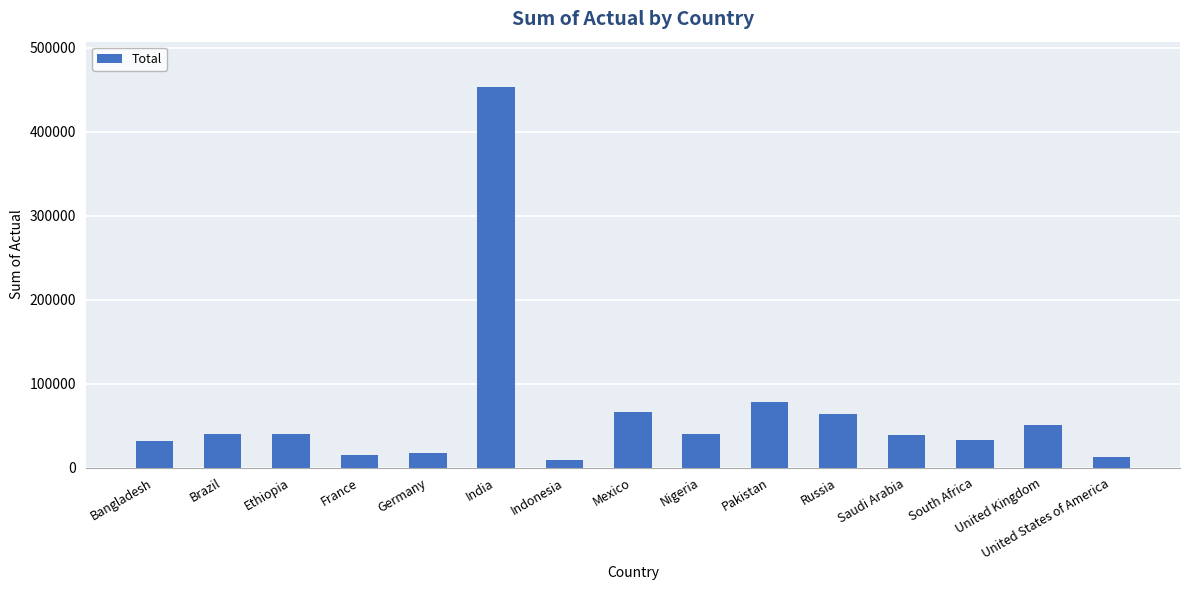

At which label does the data first exceed 39438?

Brazil